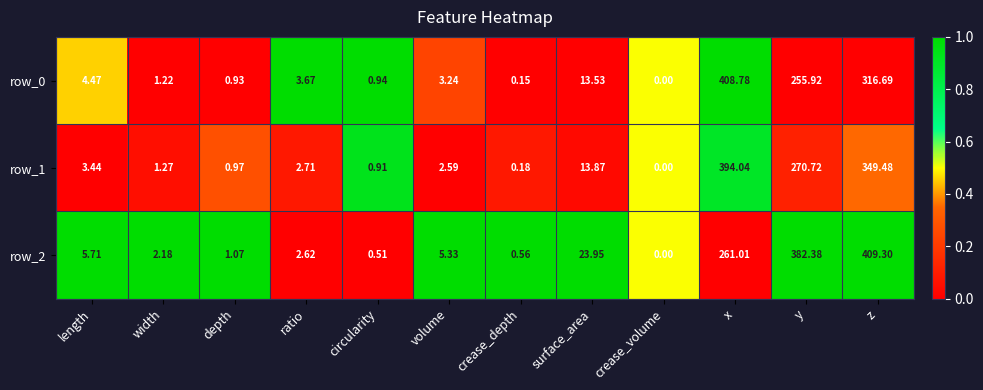

Rank the categories by row_2 value from lowest to highest.

crease_volume, circularity, crease_depth, depth, width, ratio, volume, length, surface_area, x, y, z